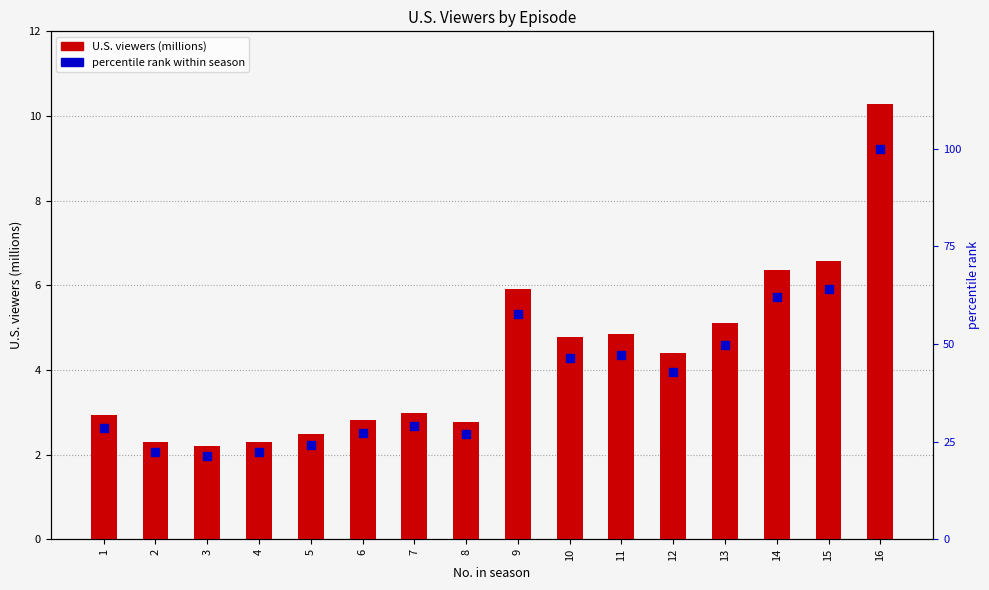

What is the total value across all series at 4?

24.6